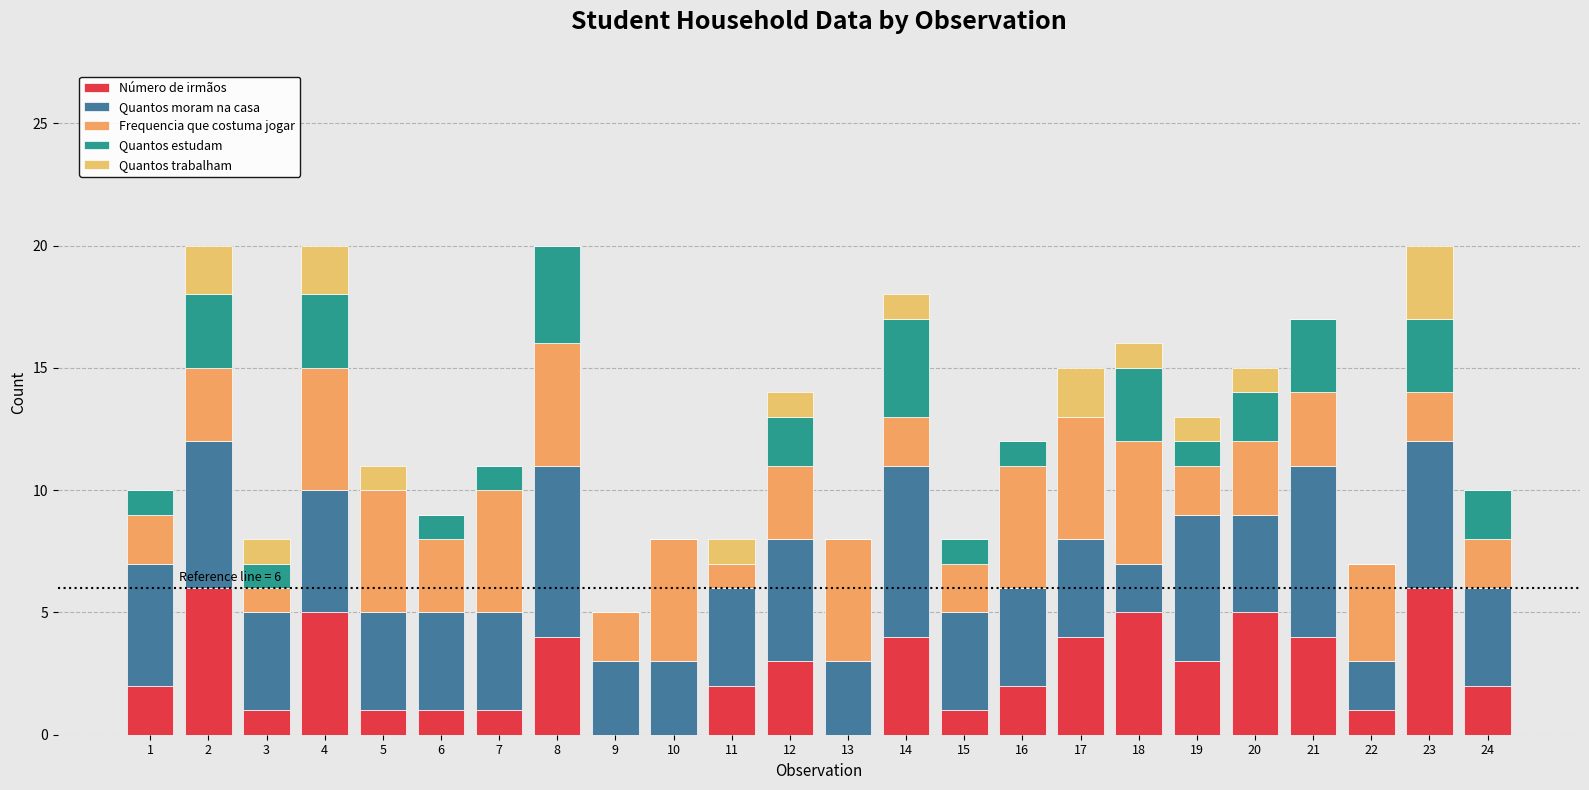

What is the sum of all Frequencia que costuma jogar values?

80